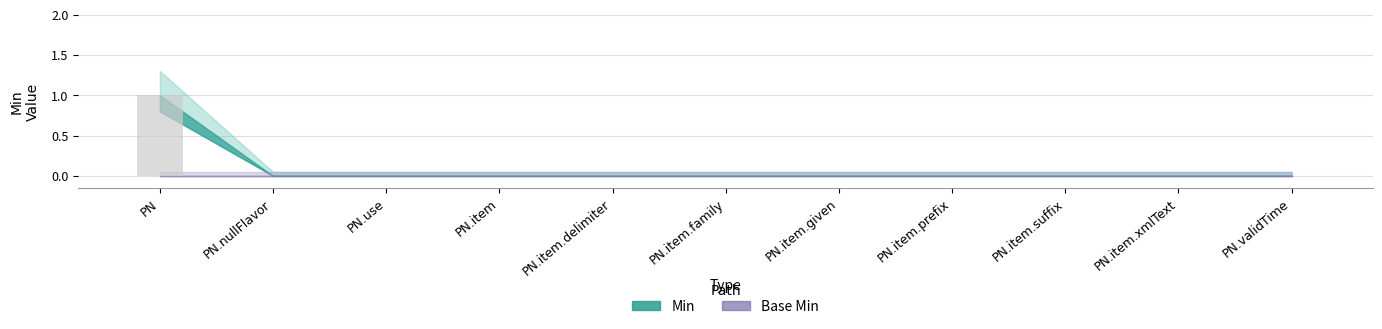

Reading right to left, list all the values displayed in this chart.

PN.validTime=0	PN.item.xmlText=0	PN.item.suffix=0	PN.item.prefix=0	PN.item.given=0	PN.item.family=0	PN.item.delimiter=0	PN.item=0	PN.use=0	PN.nullFlavor=0	PN=1